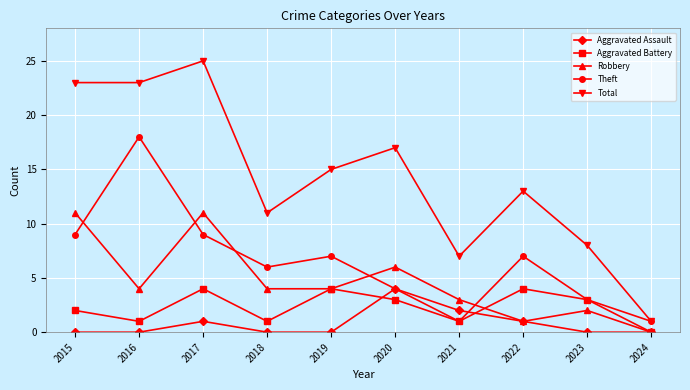

How many data points in Aggravated Battery are less than 3?

5